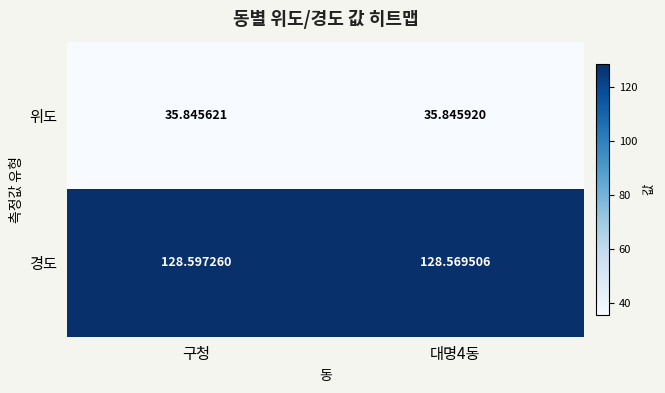

Which category has the highest value across all series?

구청